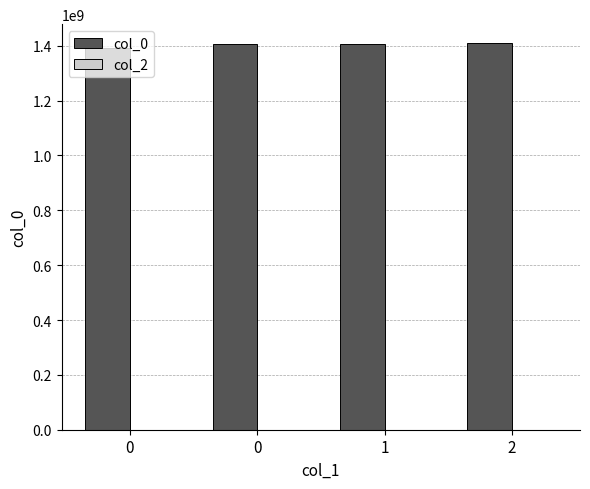

How many data points are less than 1406672242?

2